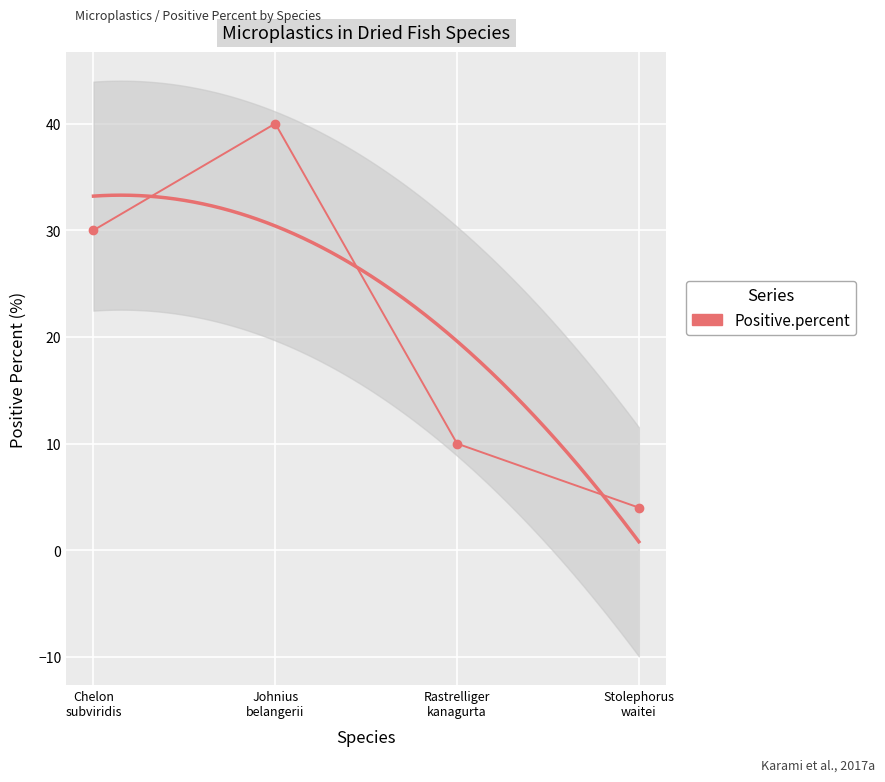

How many points are higher than both their immediate neighbors (excluding endpoints)?

1